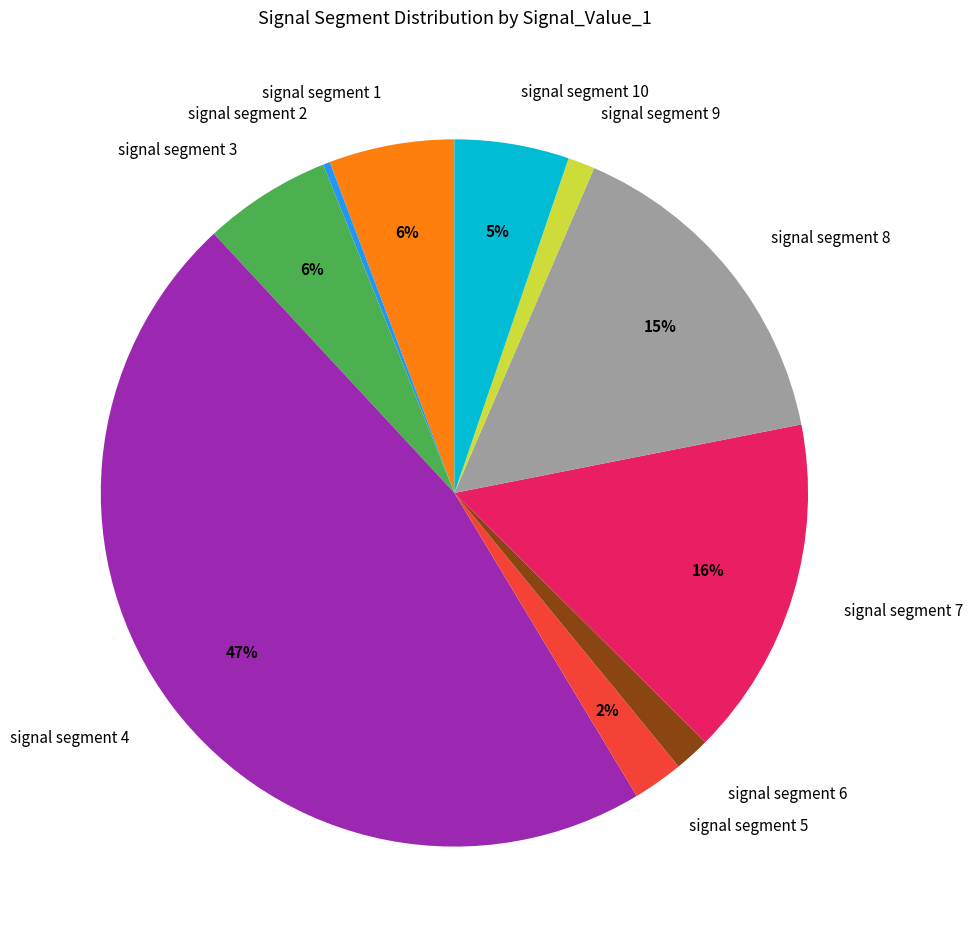

To the nearest percent, what is the average slice percentage?

10%